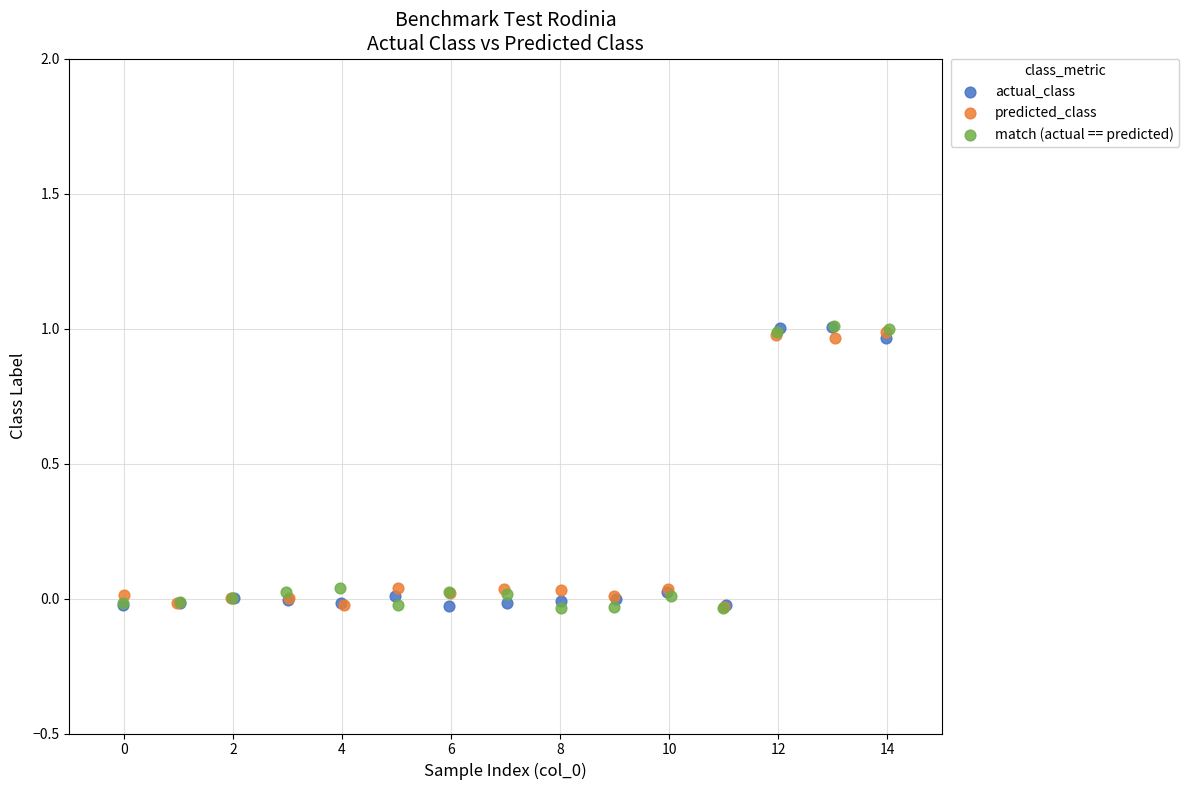

What are all the series names shown in the legend?

actual_class, predicted_class, match (actual == predicted)